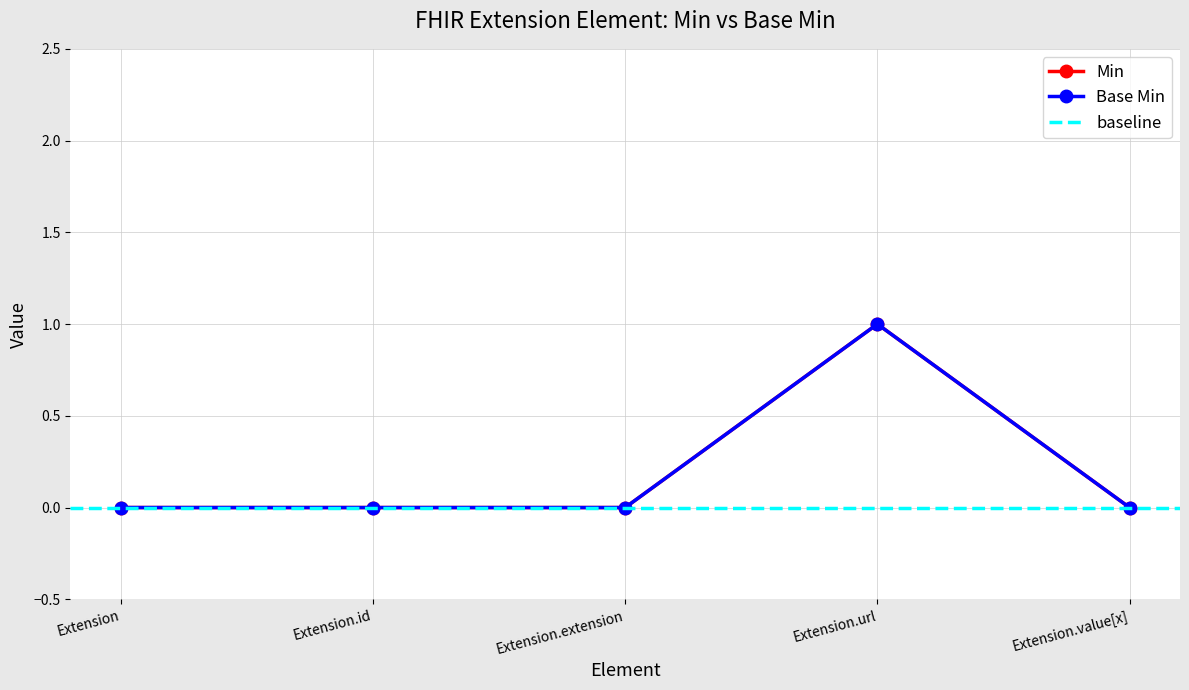

List the series in order of their peak value, lowest first.

Min, Base Min